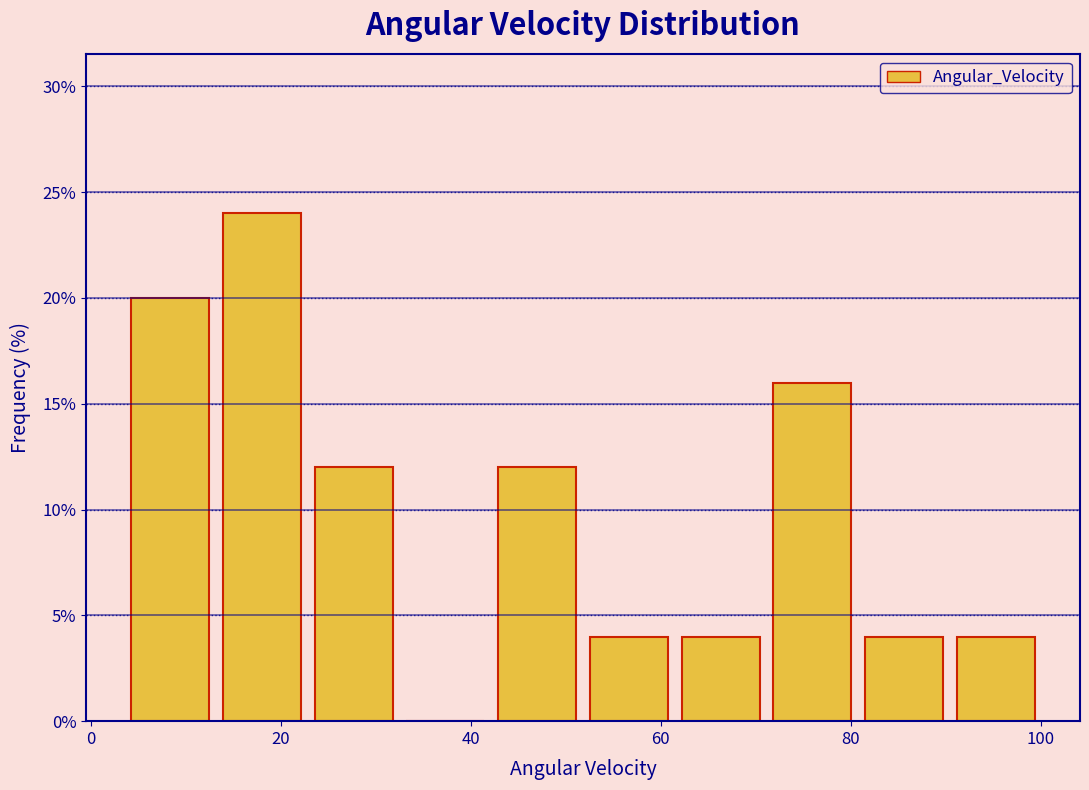

Reading left to right, list every bar in this chart as the range it spans on the x-axis followed by its height. Neither the bar edges nor the heights are printed on the chart, so give them approximately, as read against the axes.

4 to 14: 20
14 to 22: 24
22 to 32: 12
32 to 42: 0
42 to 52: 12
52 to 62: 4
62 to 72: 4
72 to 80: 16
80 to 90: 4
90 to 100: 4